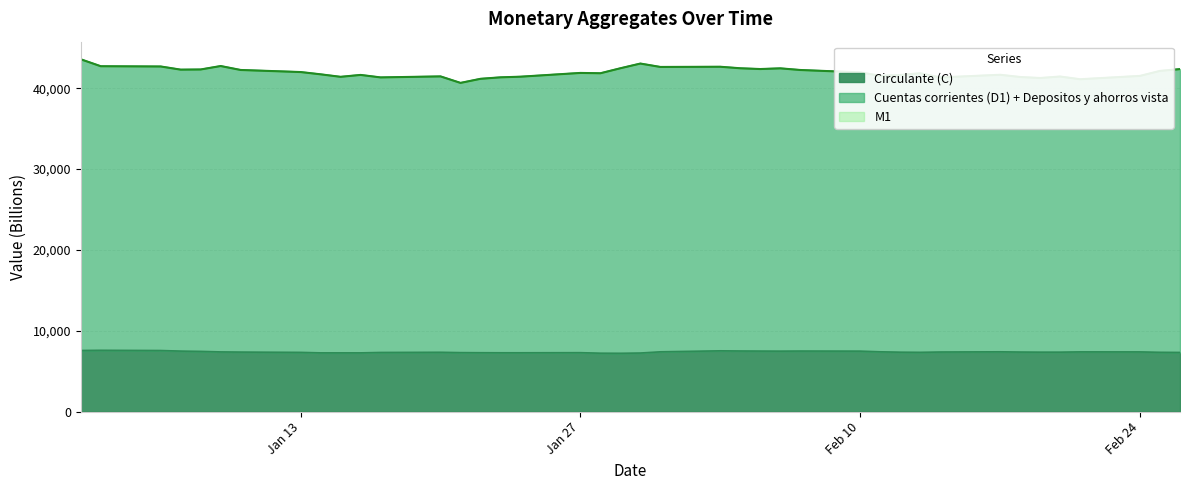

In Circulante (C), how many points are lower than both neighbors (excluding endpoints)?

5